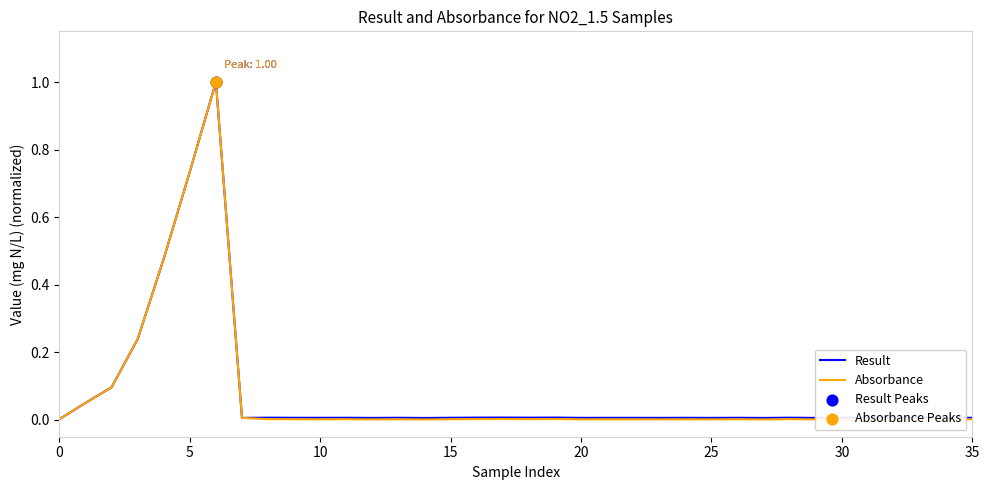

Which series has the widest spread of values?

Absorbance